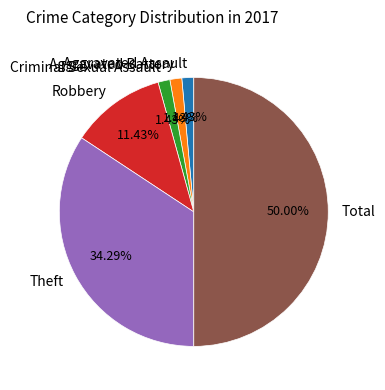

Is it true that Criminal Sexual Assault is 1% of the pie?

True